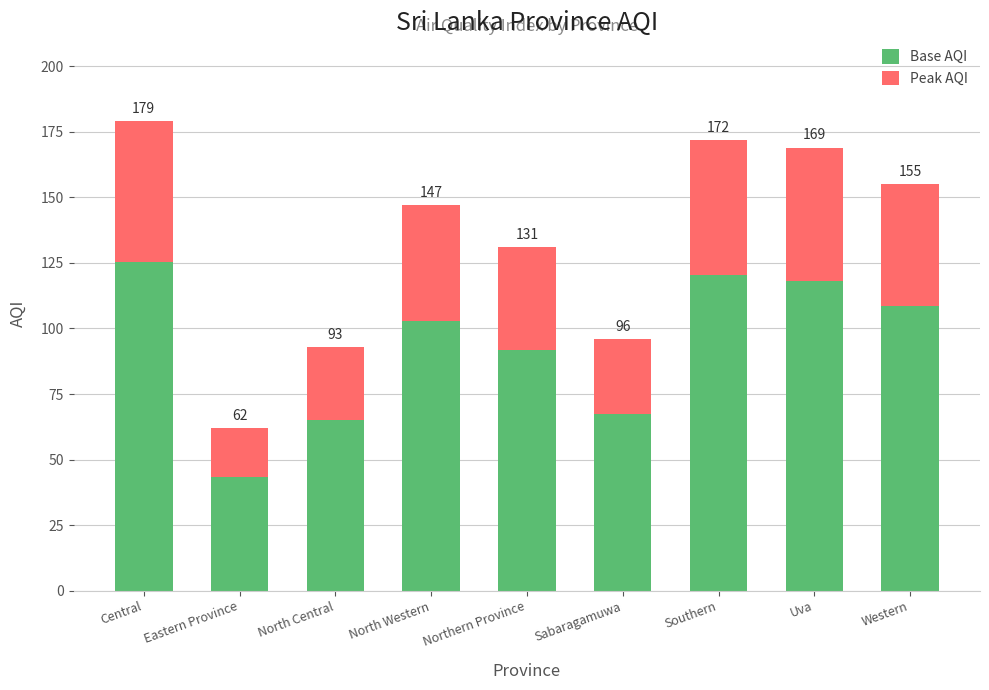

At which label does Base AQI reach its minimum?

Eastern Province